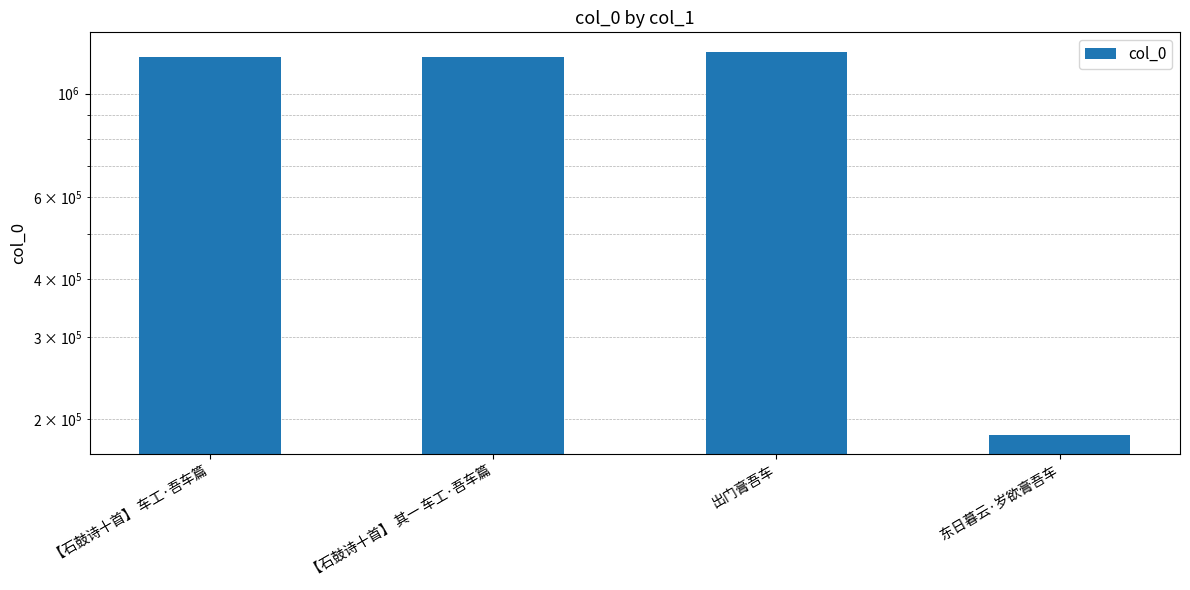

List the labels in order of value, smallest first.

东日暮云·岁欲膏吾车, 【石鼓诗十首】 其一 车工·吾车篇, 【石鼓诗十首】 车工·吾车篇, 出门膏吾车